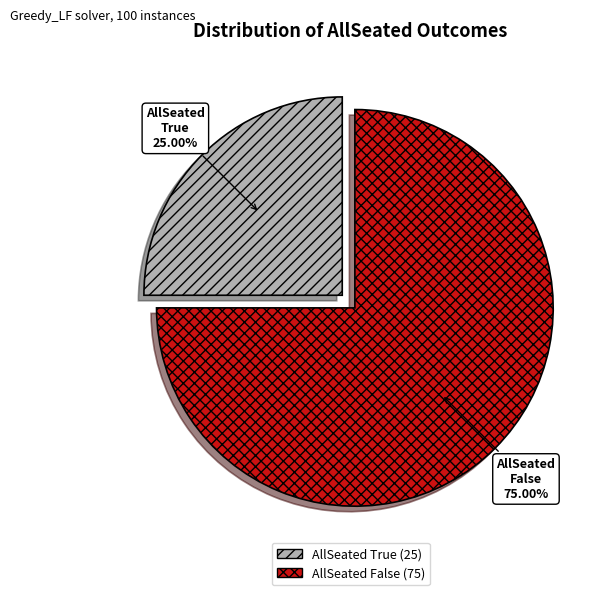

To the nearest percent, what percentage of the pie is True?

25%